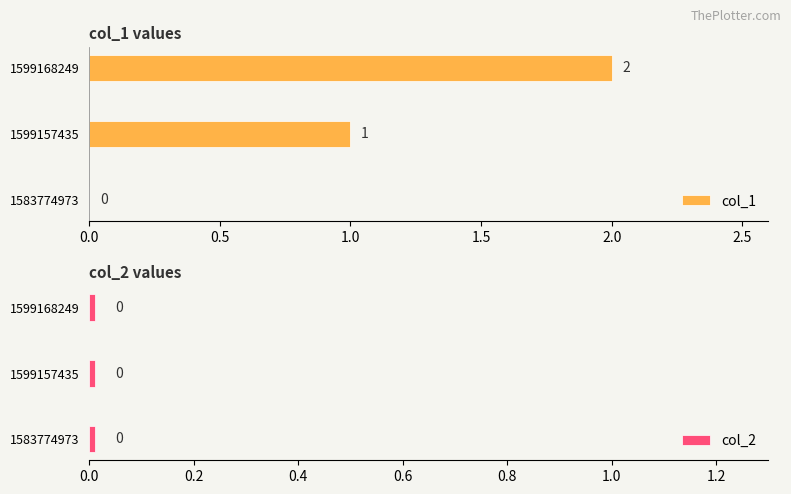

Which series has the largest total across all categories?

col_1